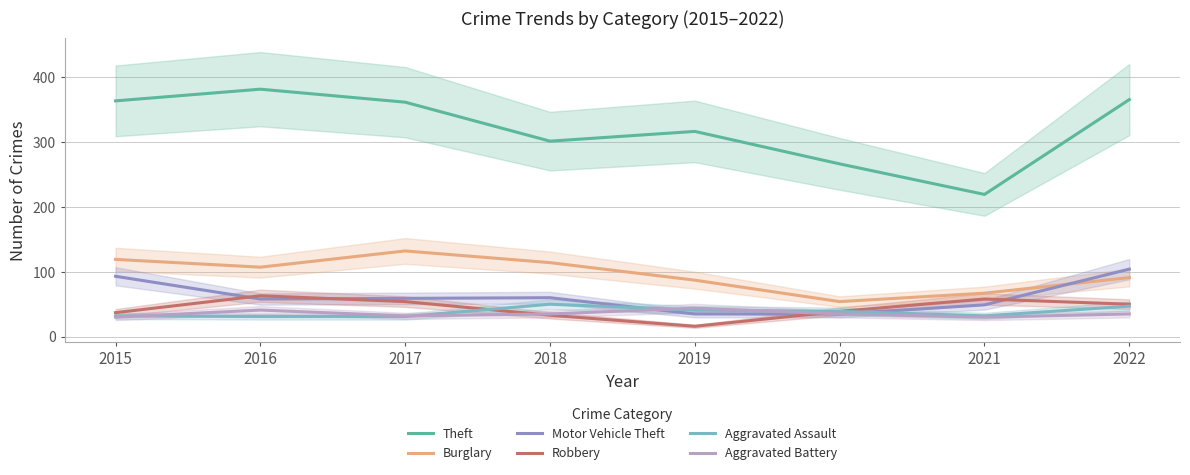

How many interior local valleys does the Aggravated Battery series have?

2